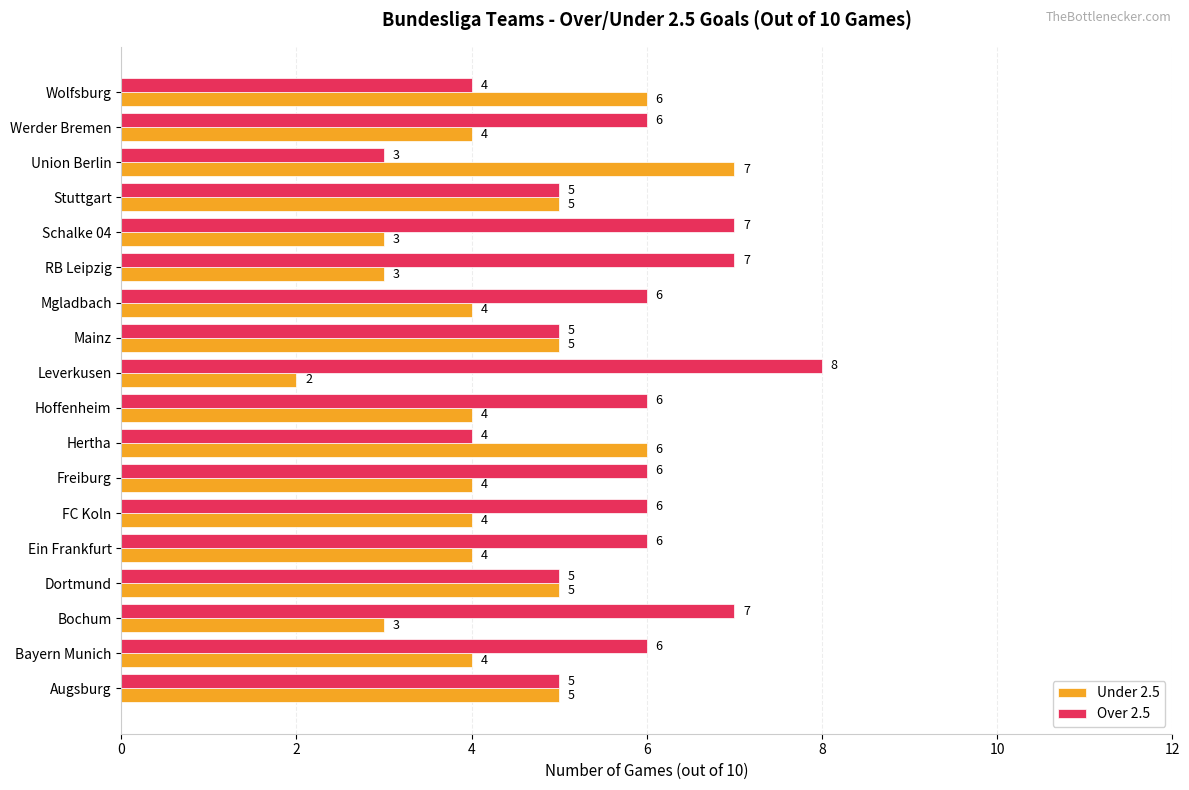

At how many categories does at least one series exceed 4?

18